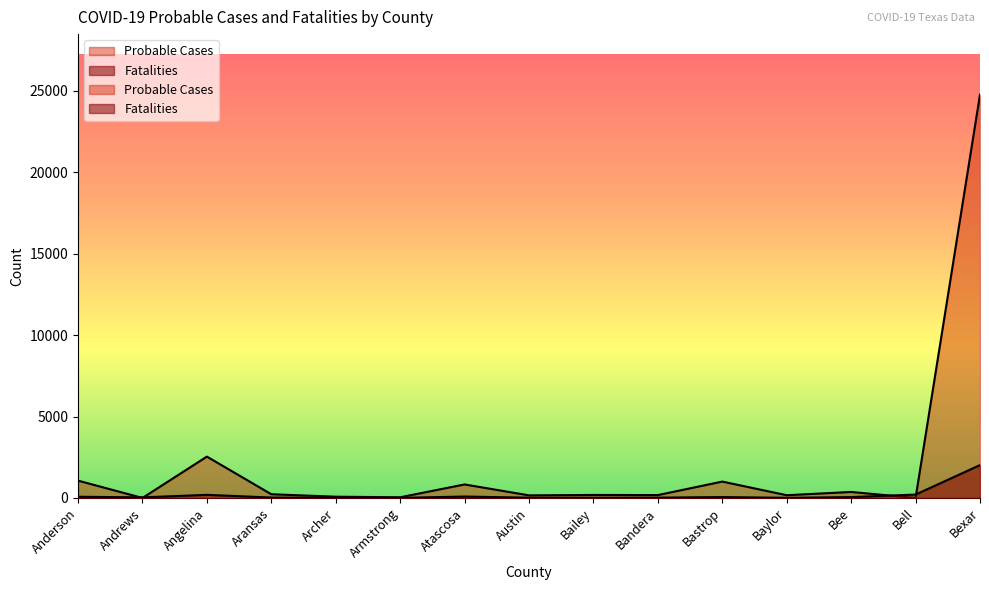

How many distinct data groups are displayed?

2